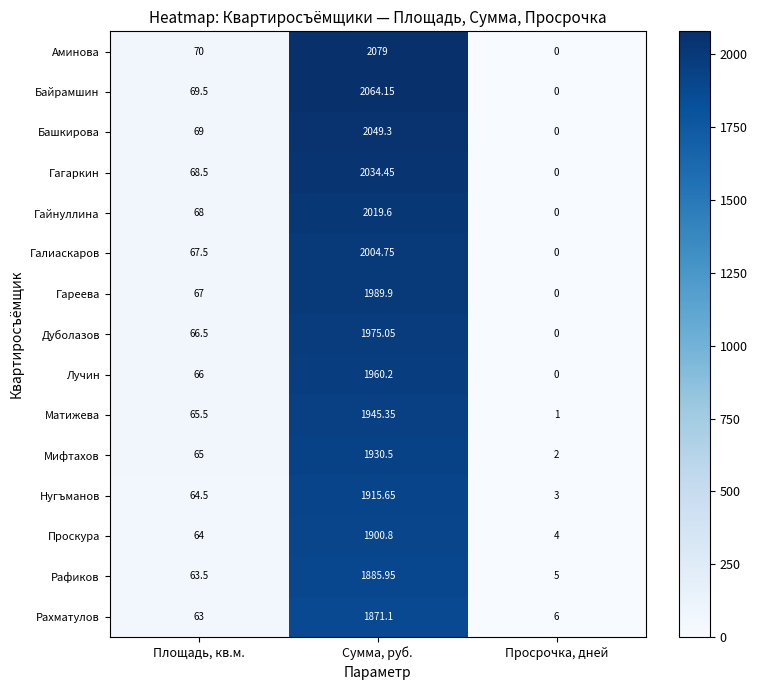

At how many categories does at least one series exceed 838?

1